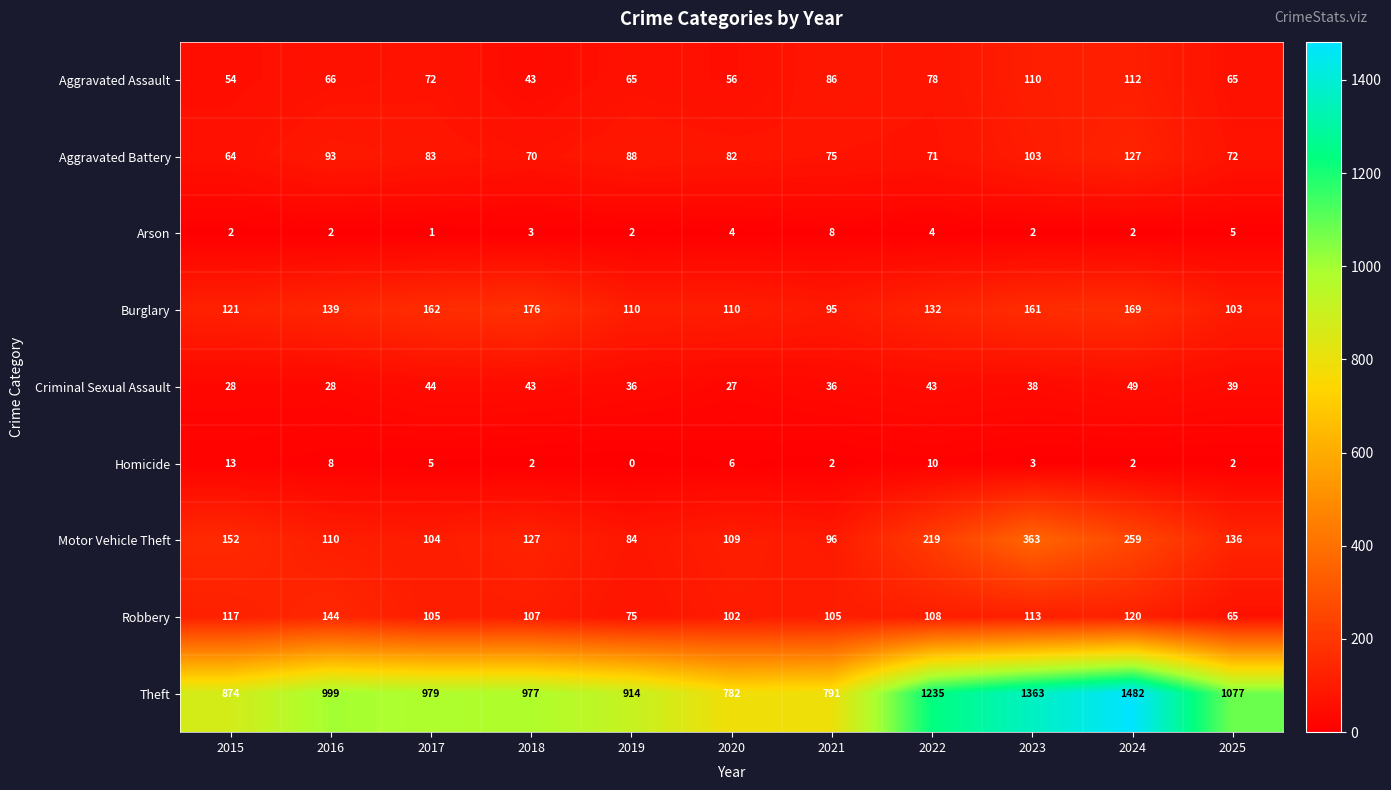

What is the difference between the Robbery values at 2021 and 2015?

12